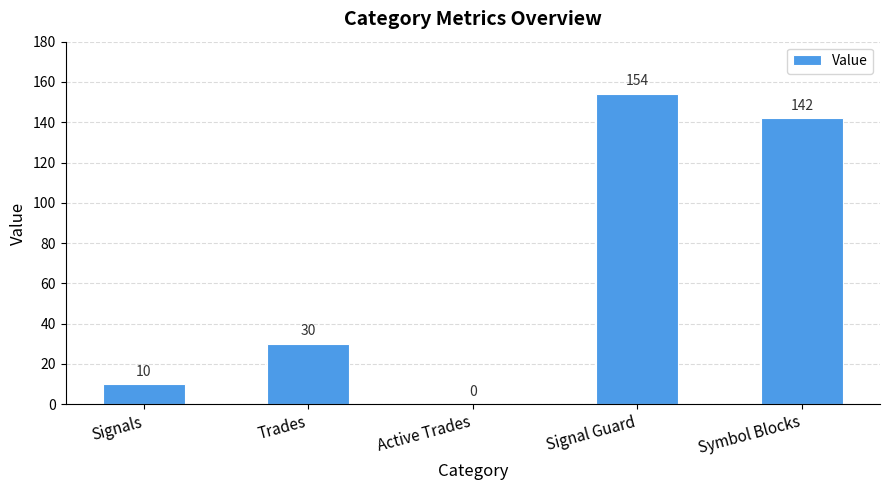

Read the value at Trades, to the nearest 5.

30